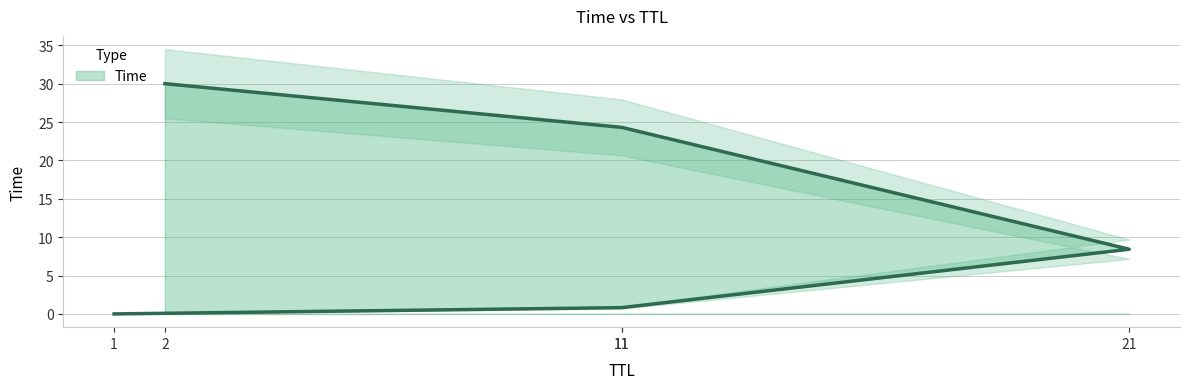

The chart shows a value of 8.3 at 11. True or false?

False